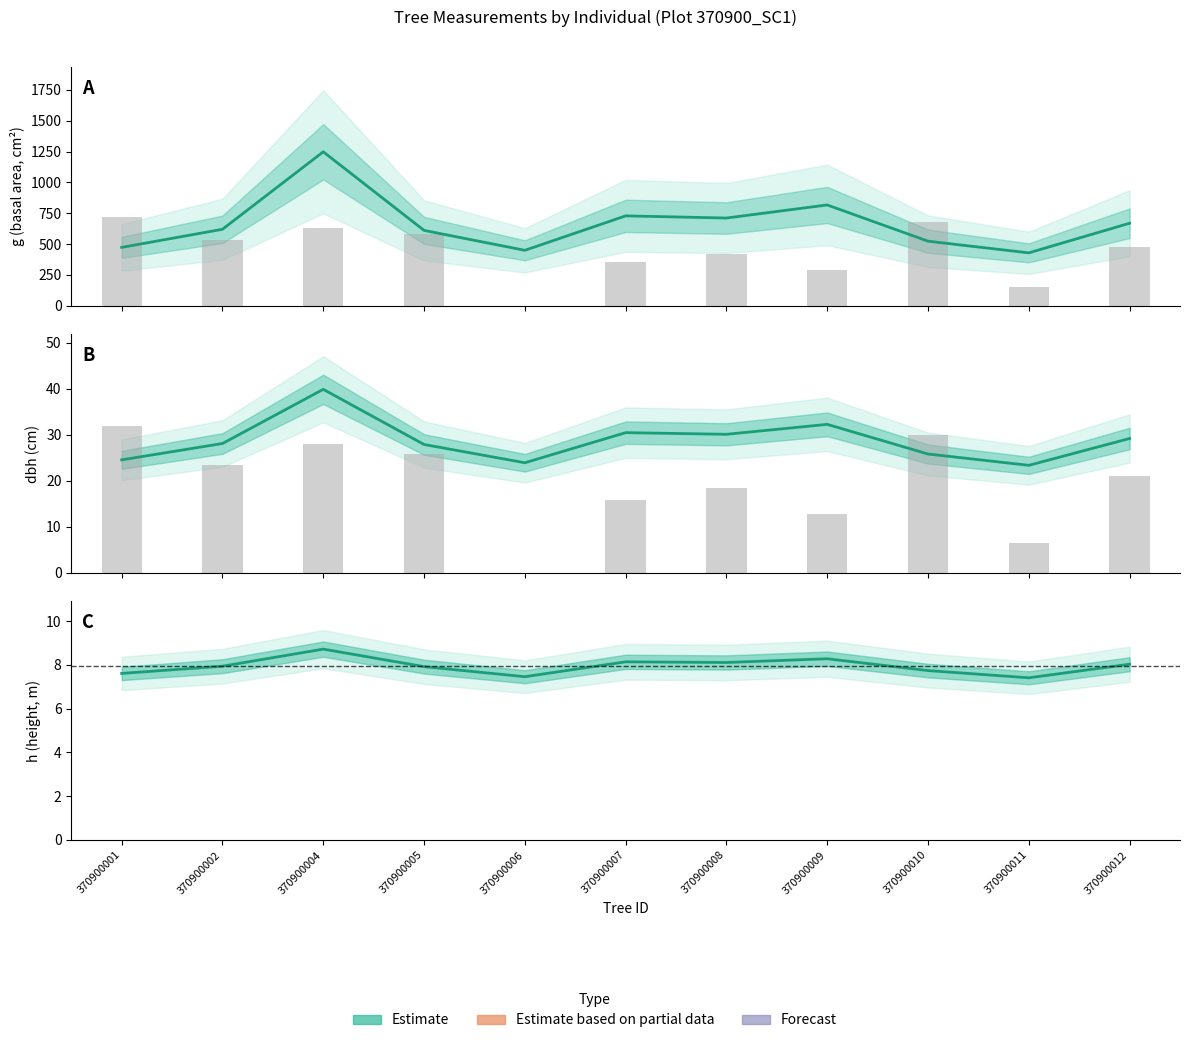

The value of h (height, m) at 370900008 is 8.1. True or false?

True